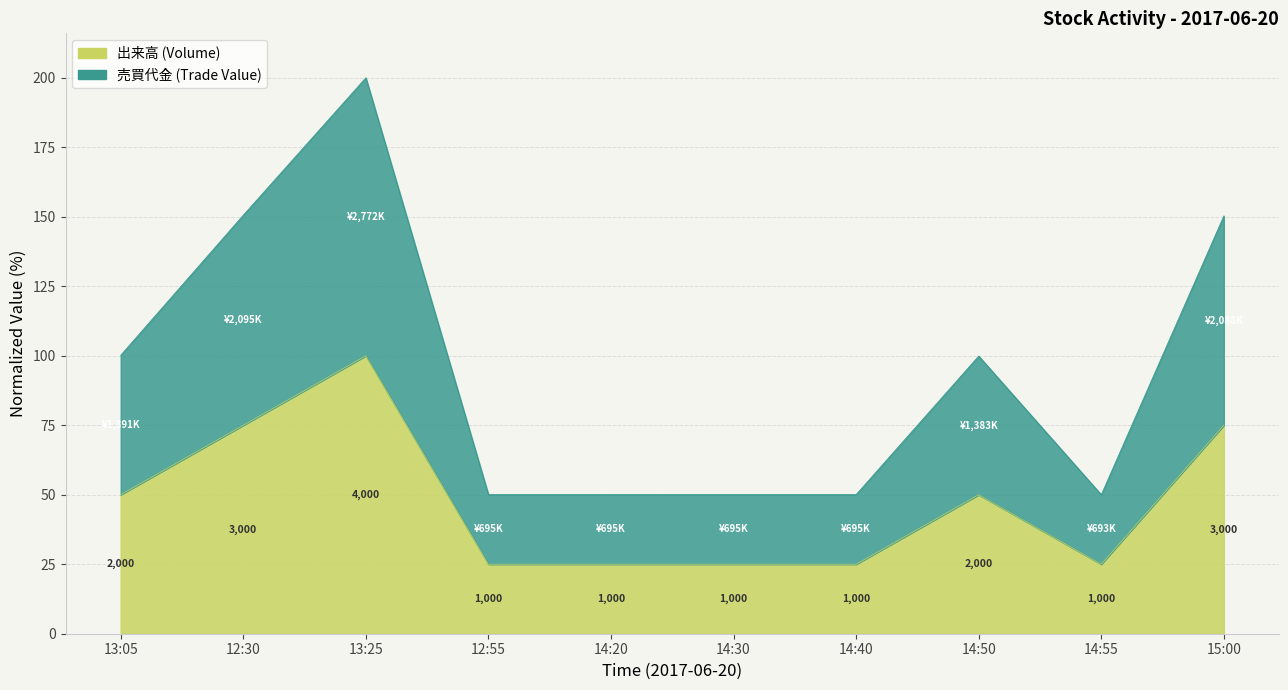

Reading left to right, extract all data points from this chart.

売買代金: 100.2	150.6	200.0	50.1	50.1	50.1	50.1	99.9	50.0	150.3
出来高: 50.0	75.0	100.0	25.0	25.0	25.0	25.0	50.0	25.0	75.0